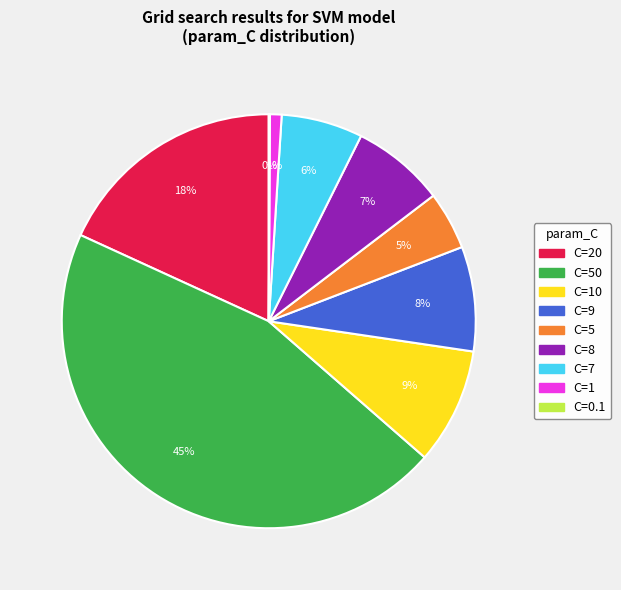

Is there a majority slice in this chart?

No